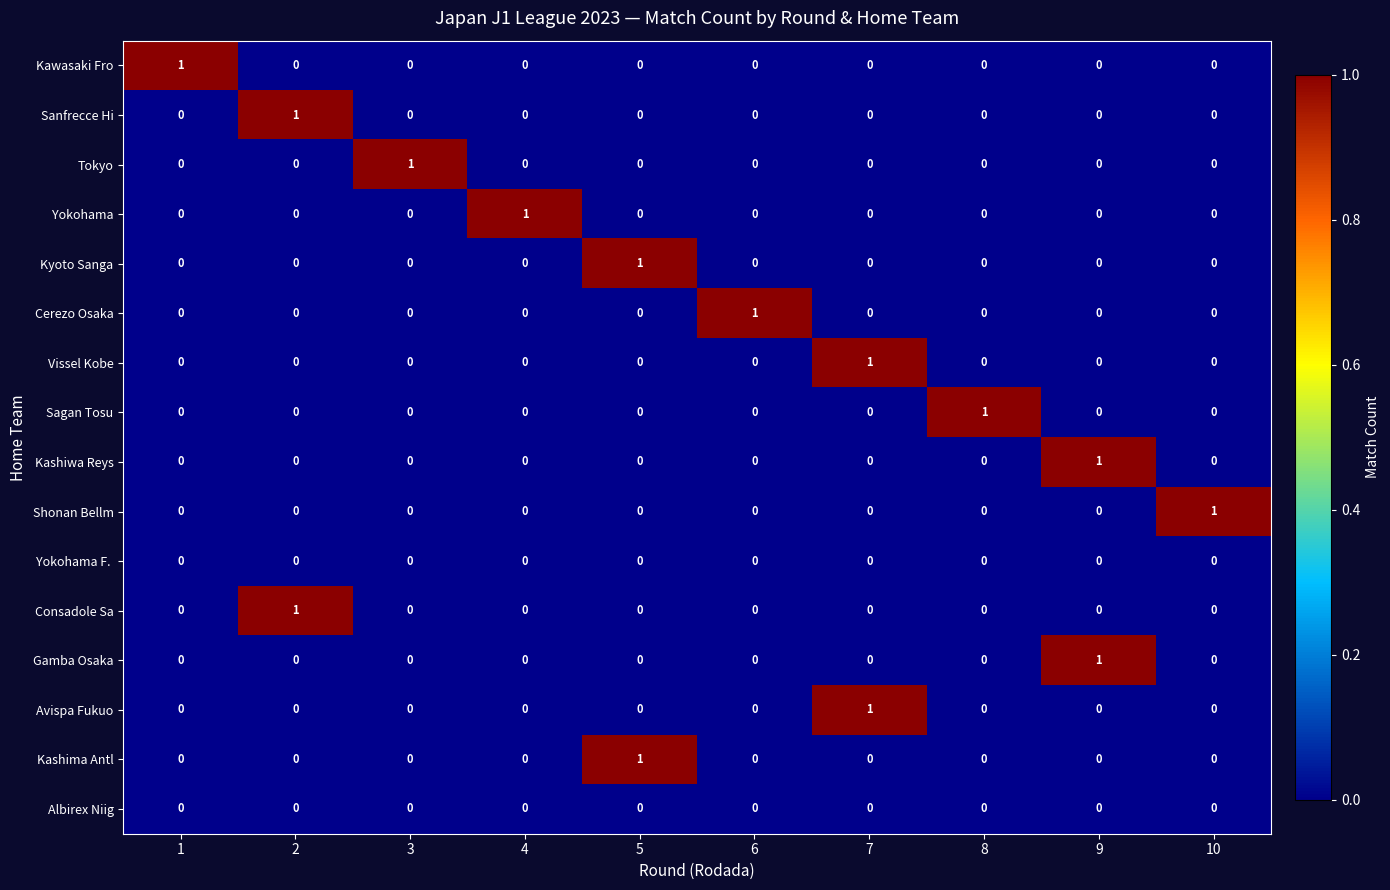

The value of Albirex Niig at 2 is 0. True or false?

True